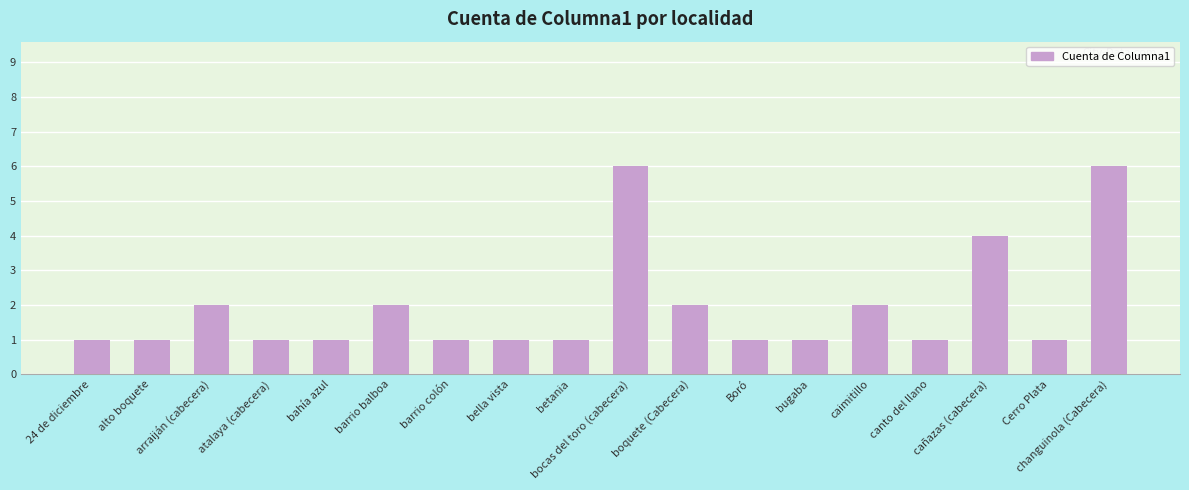

How many series are shown in this chart?

1